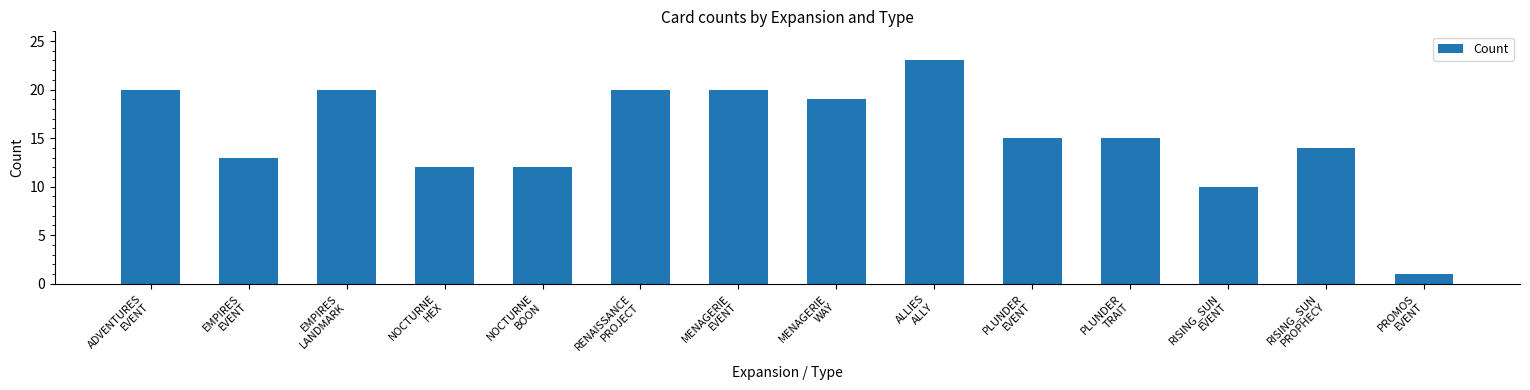

What is the difference between the maximum and second lowest values?

13